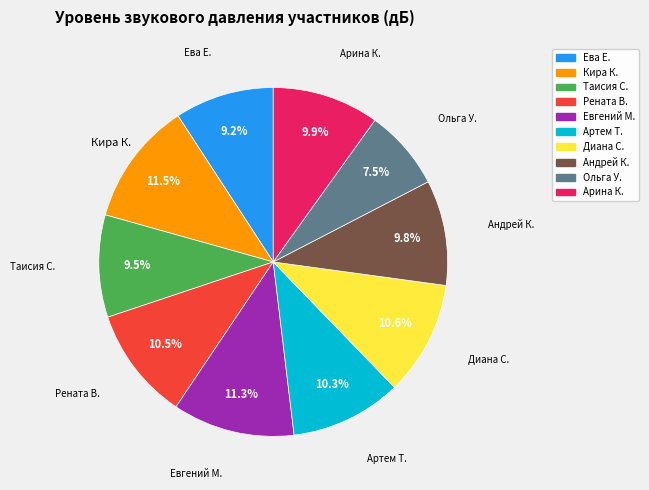

Which category has the smallest portion of the pie?

Ольга У.